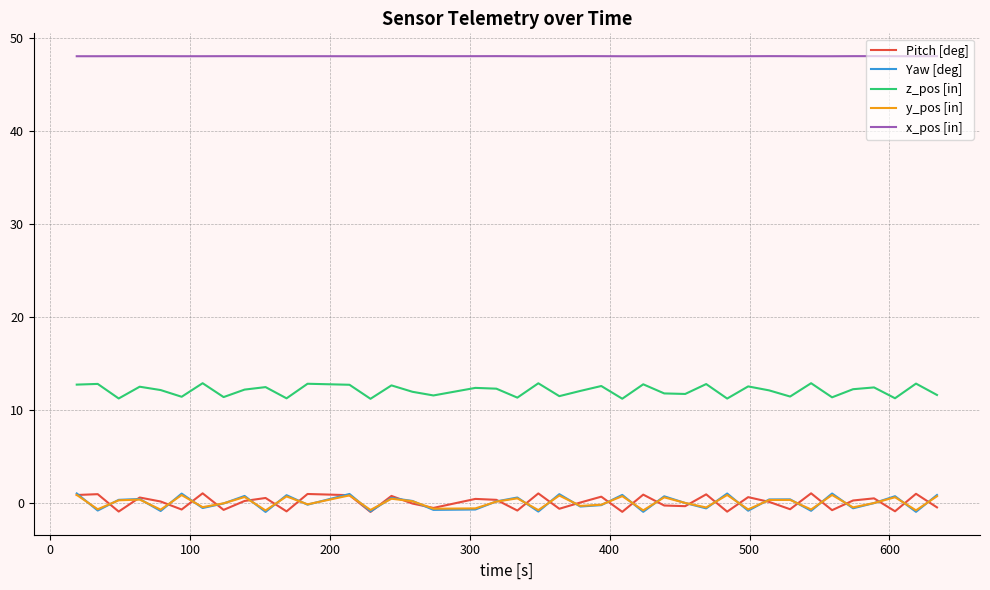

Which series has the largest total across all categories?

x_pos [in]